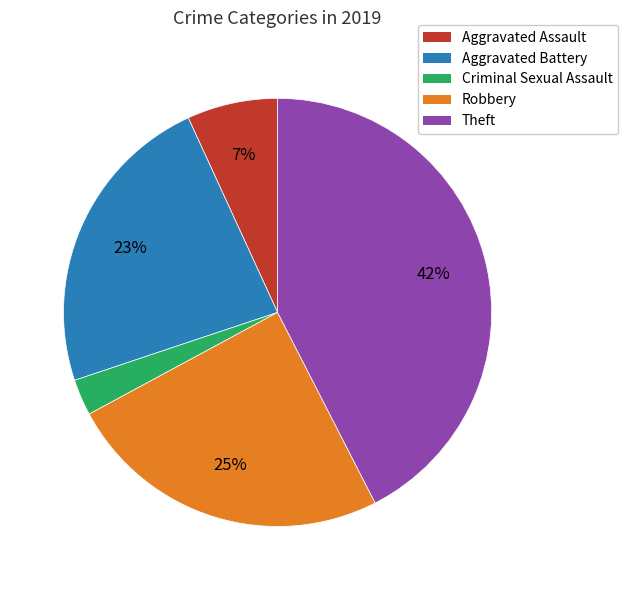

To the nearest percent, what is the average slice percentage?

20%